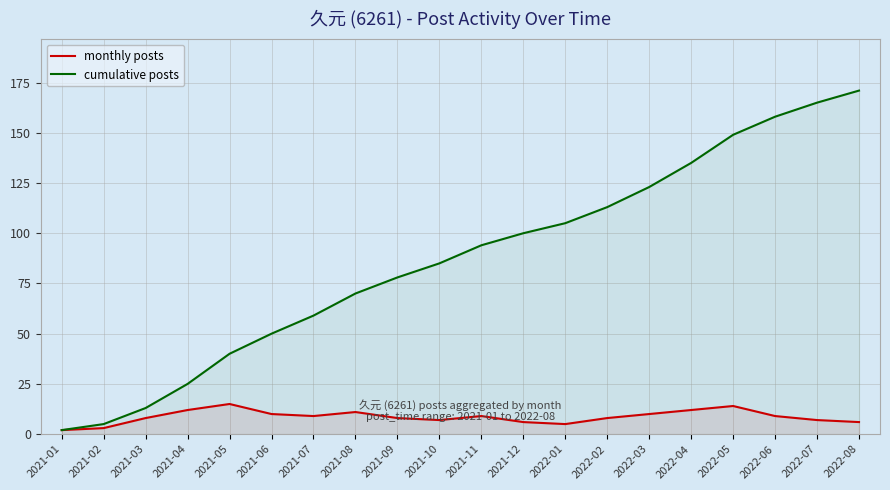

Count the number of categories in the chart.

20